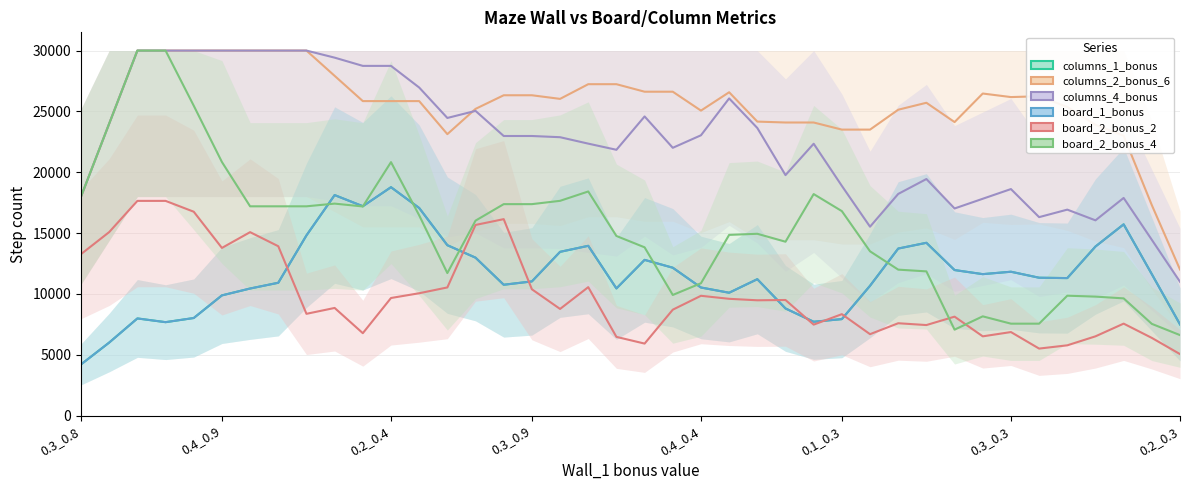

What is the sum of the board_1_bonus values at 23 and 0.1_0.3?

19977.2